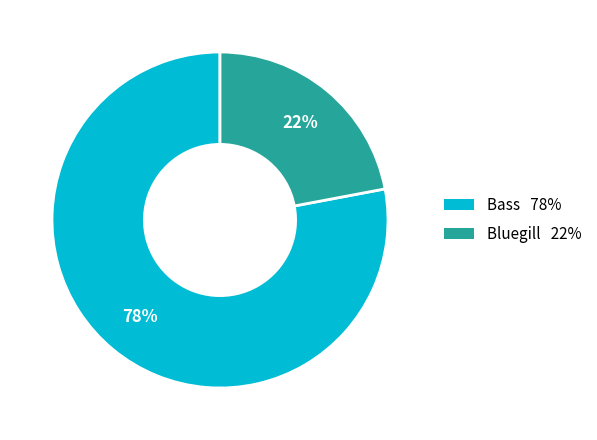

Count the number of slices in the pie.

2